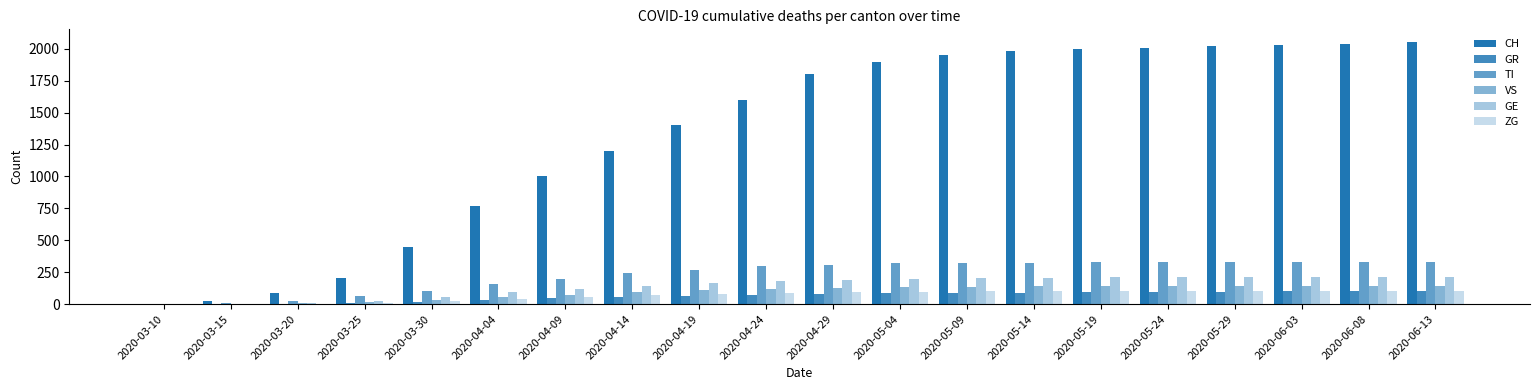

What is the difference between the second highest and minimum values in the TI series?

330